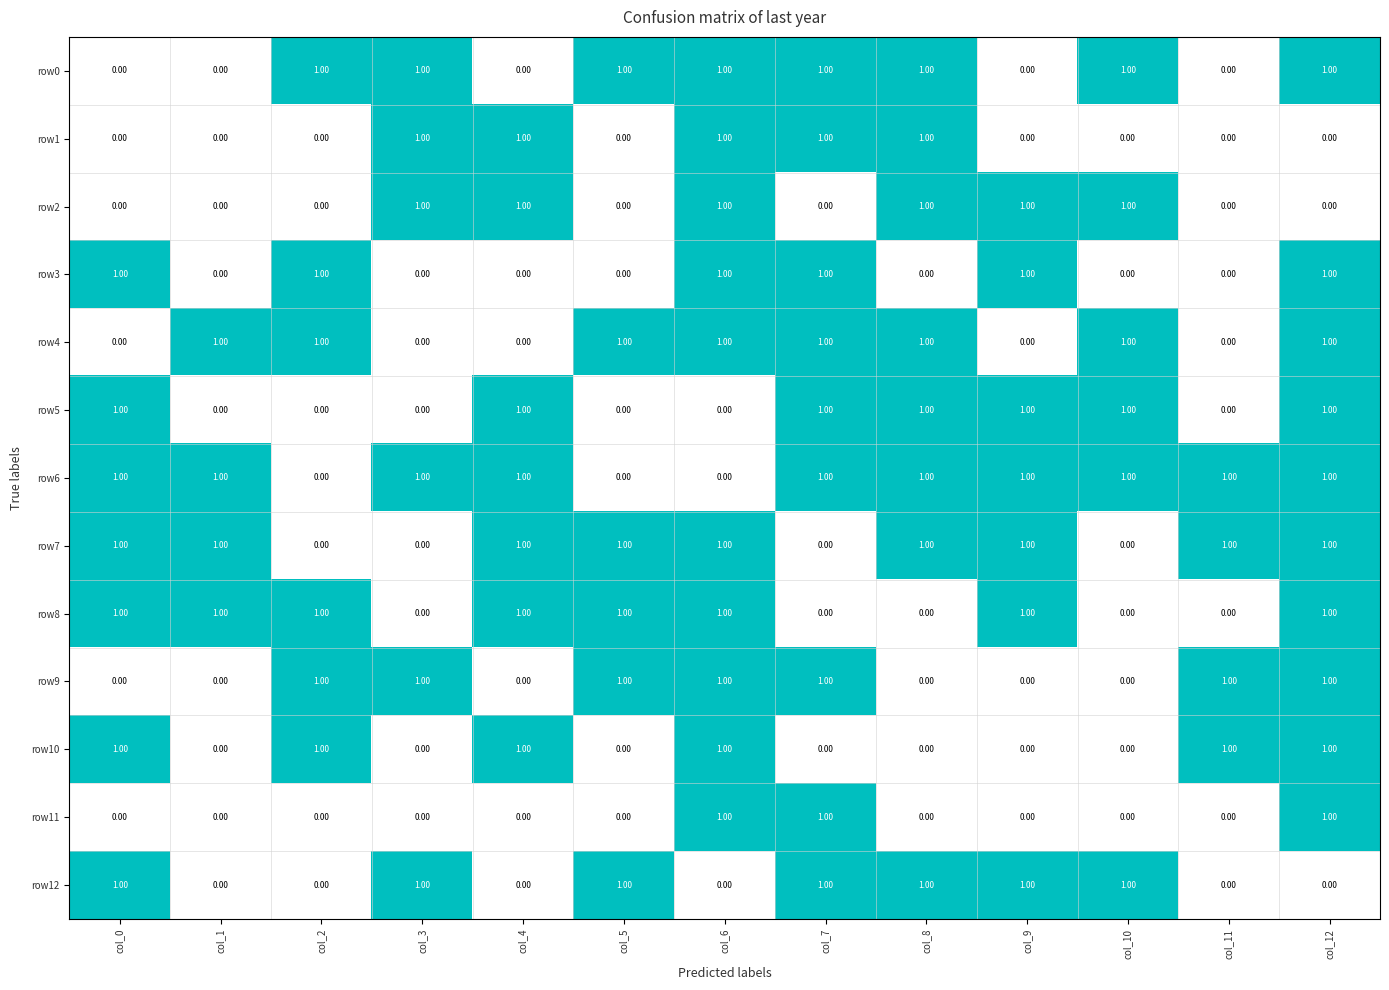

Which series has the largest total across all categories?

row6